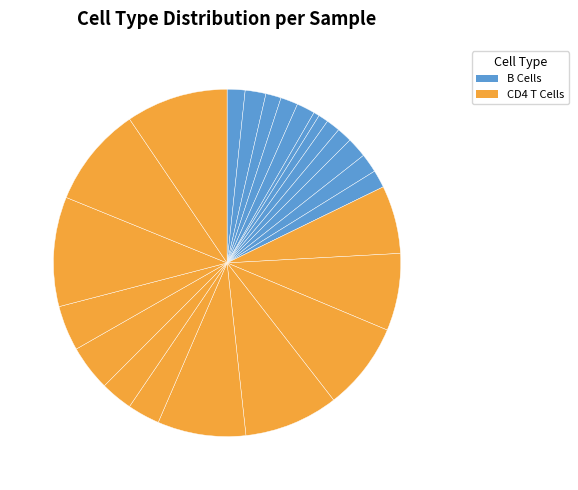

How many slices are in this pie chart?

24